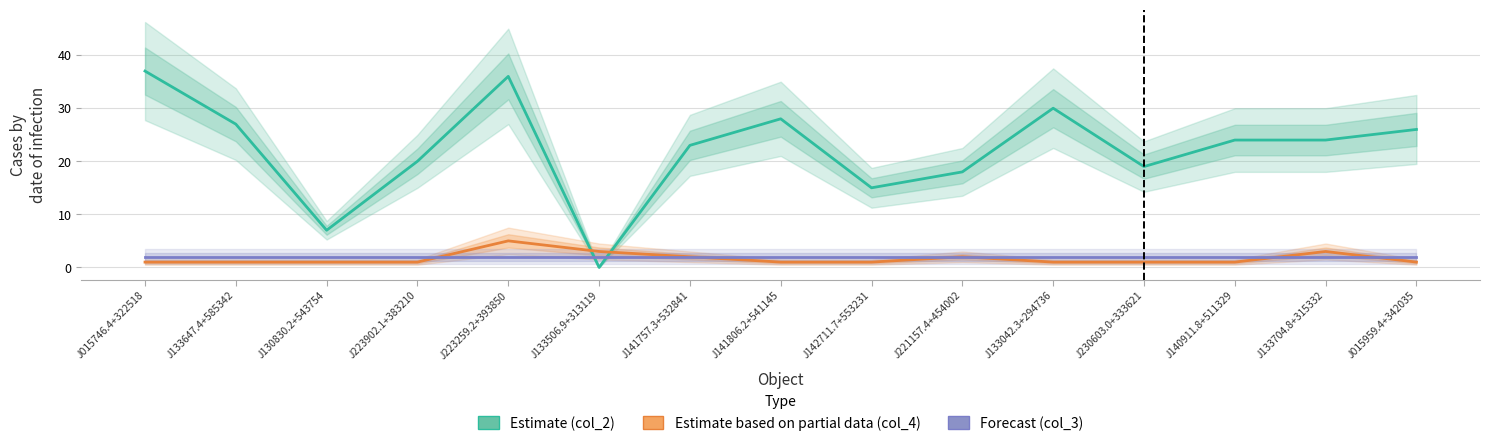

How many values in the Estimate based on partial data (col_4) series exceed 1?

5